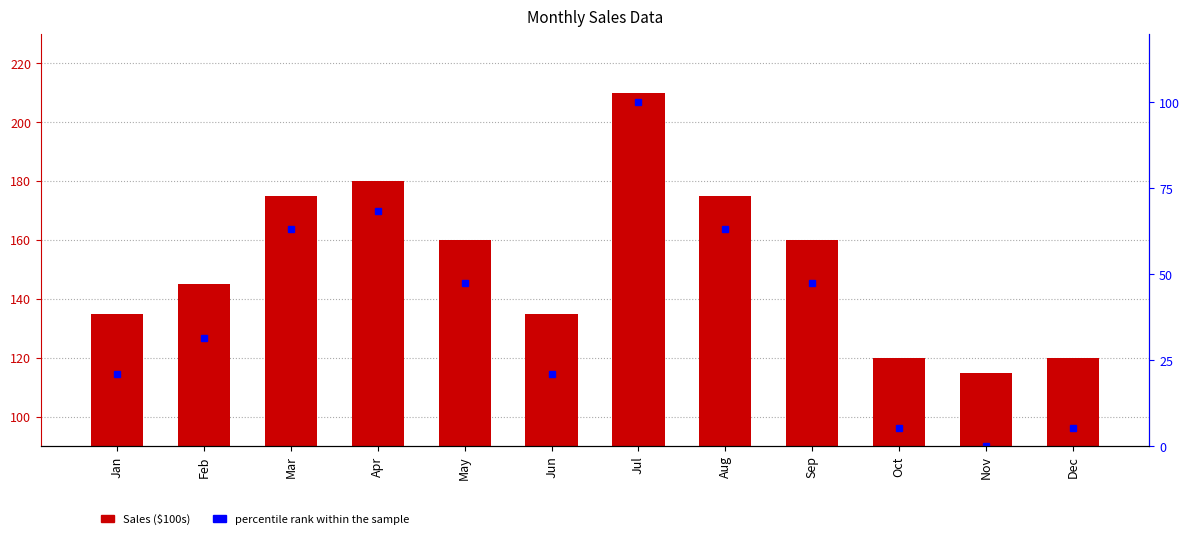

What are all the series names shown in the legend?

Sales ($100s), percentile rank within the sample